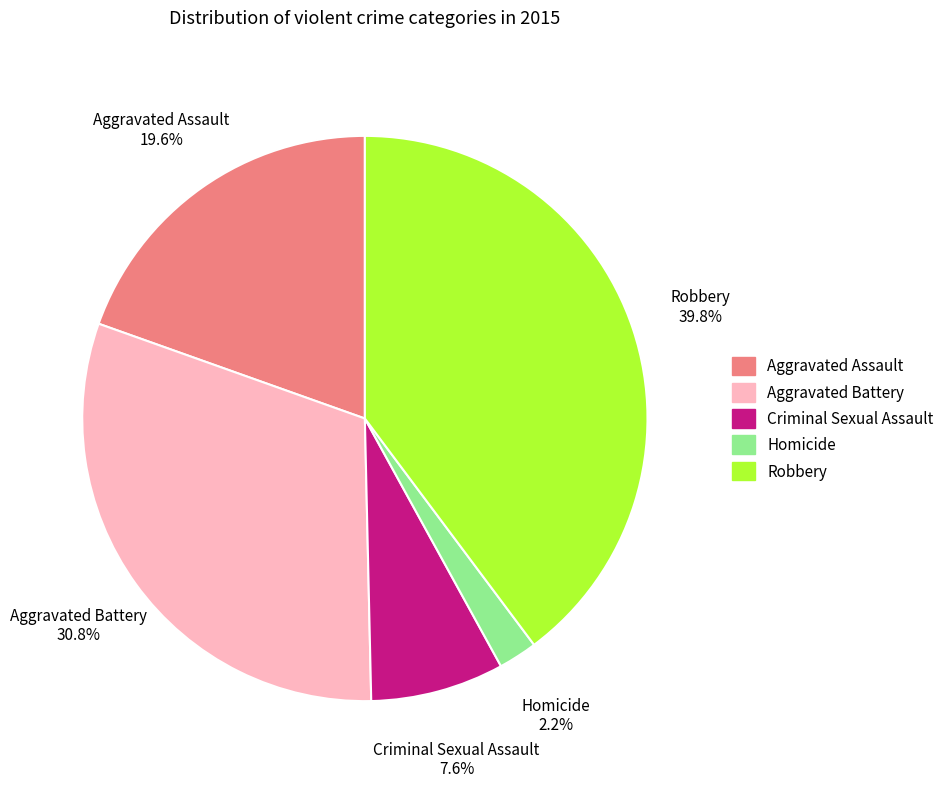

Do Homicide and Criminal Sexual Assault together represent more than half of the pie?

No